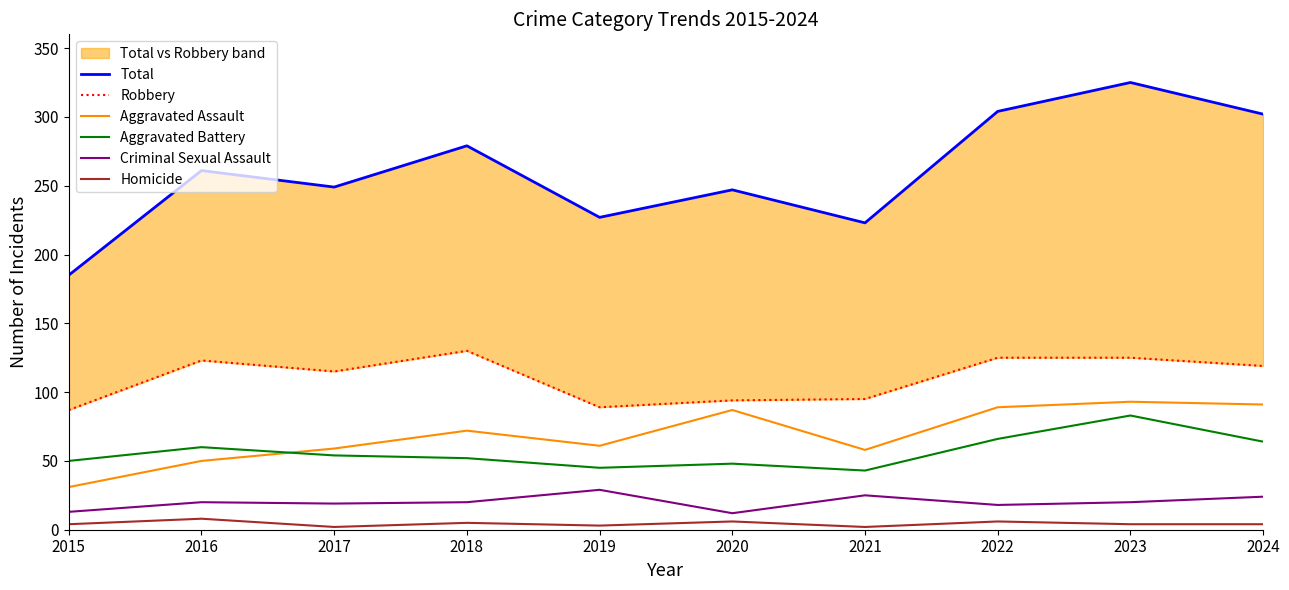

True or false: Total and Aggravated Battery intersect in this chart.

False